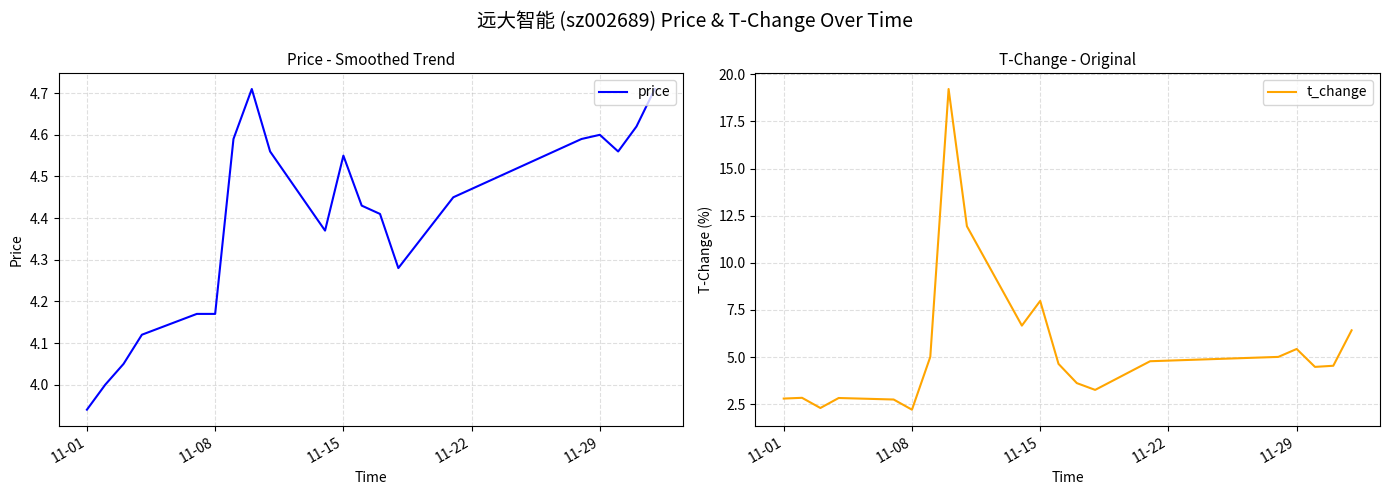

Is it true that t_change equals 13.7 at 11-15?

False